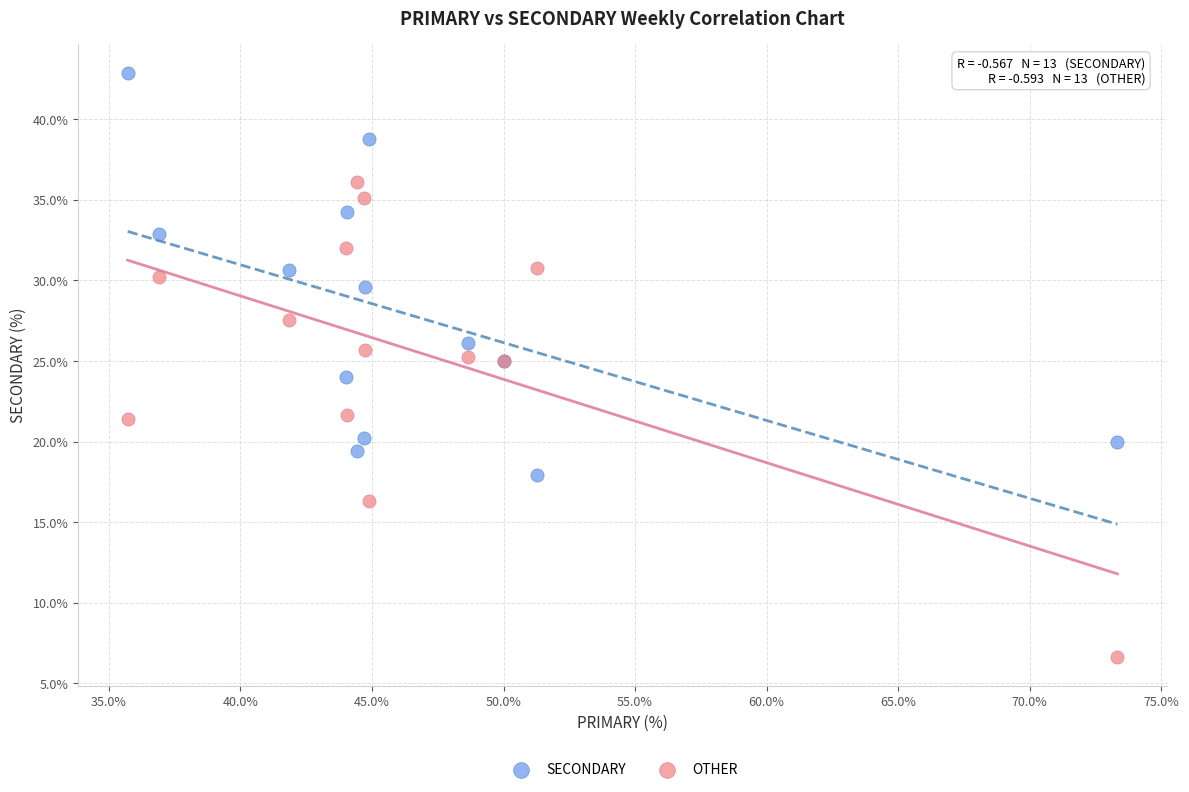

Which series contains the highest Y value?

SECONDARY